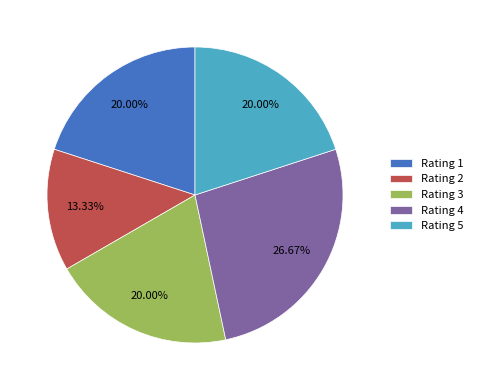

What is the ratio of the value at Rating 4 to the value at Rating 1?

1.3